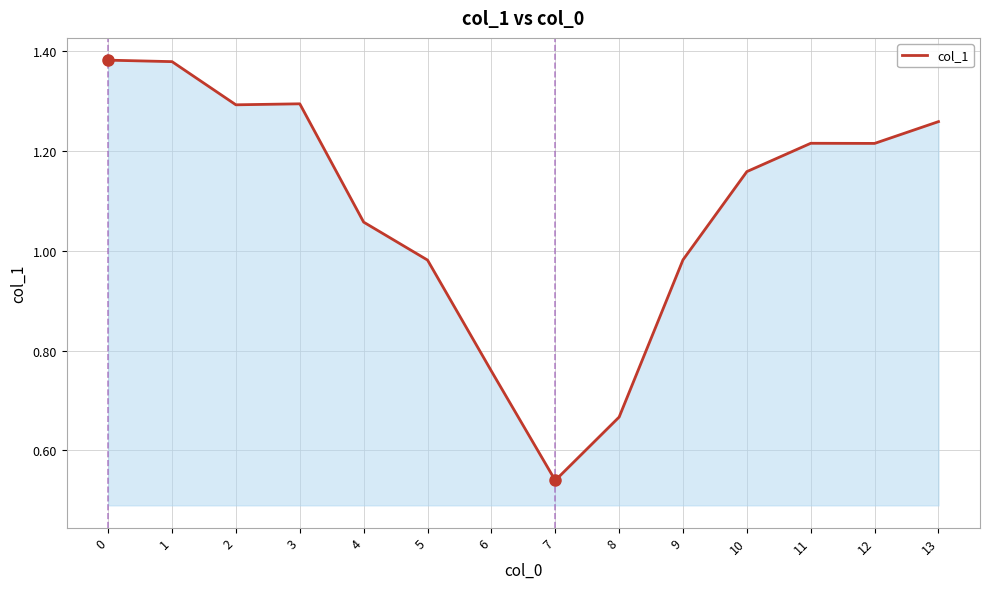

Which label corresponds to the smallest value in the chart?

7